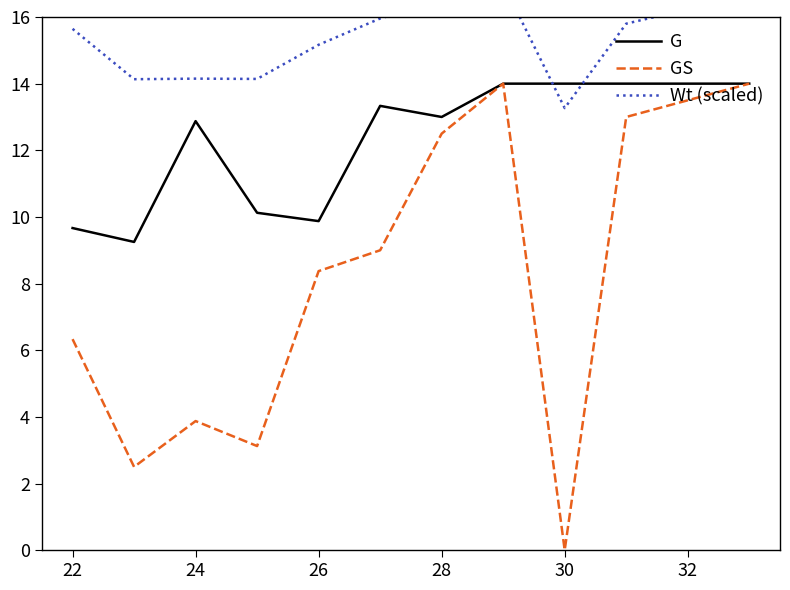

Which series has the widest spread of values?

GS